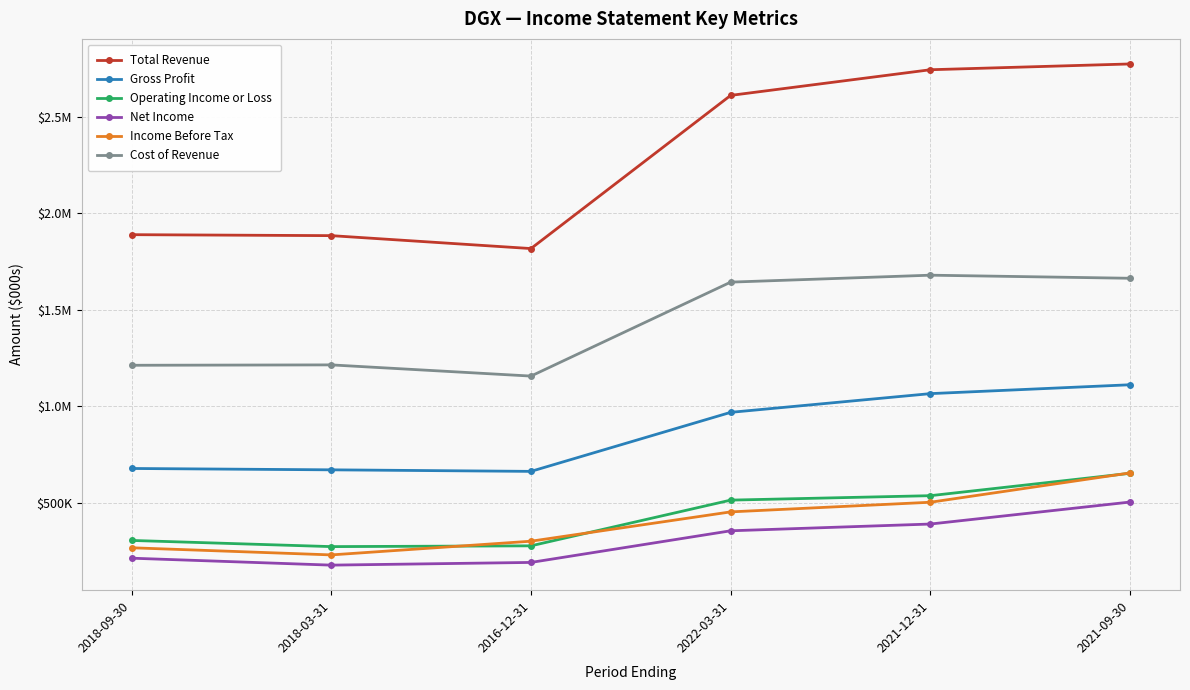

What is the difference between the maximum and second lowest values in the Cost of Revenue series?

467000